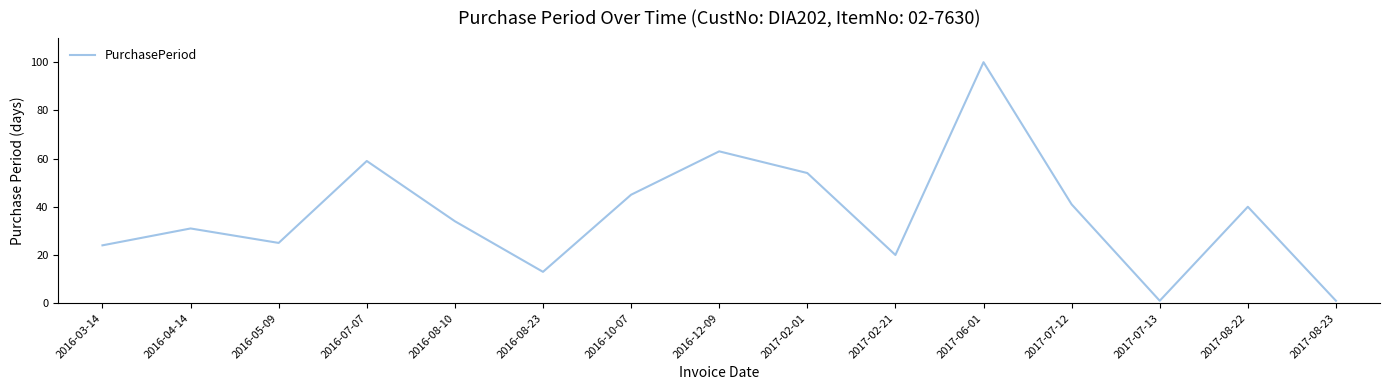

At which label is the value closest to 50?

2017-02-01